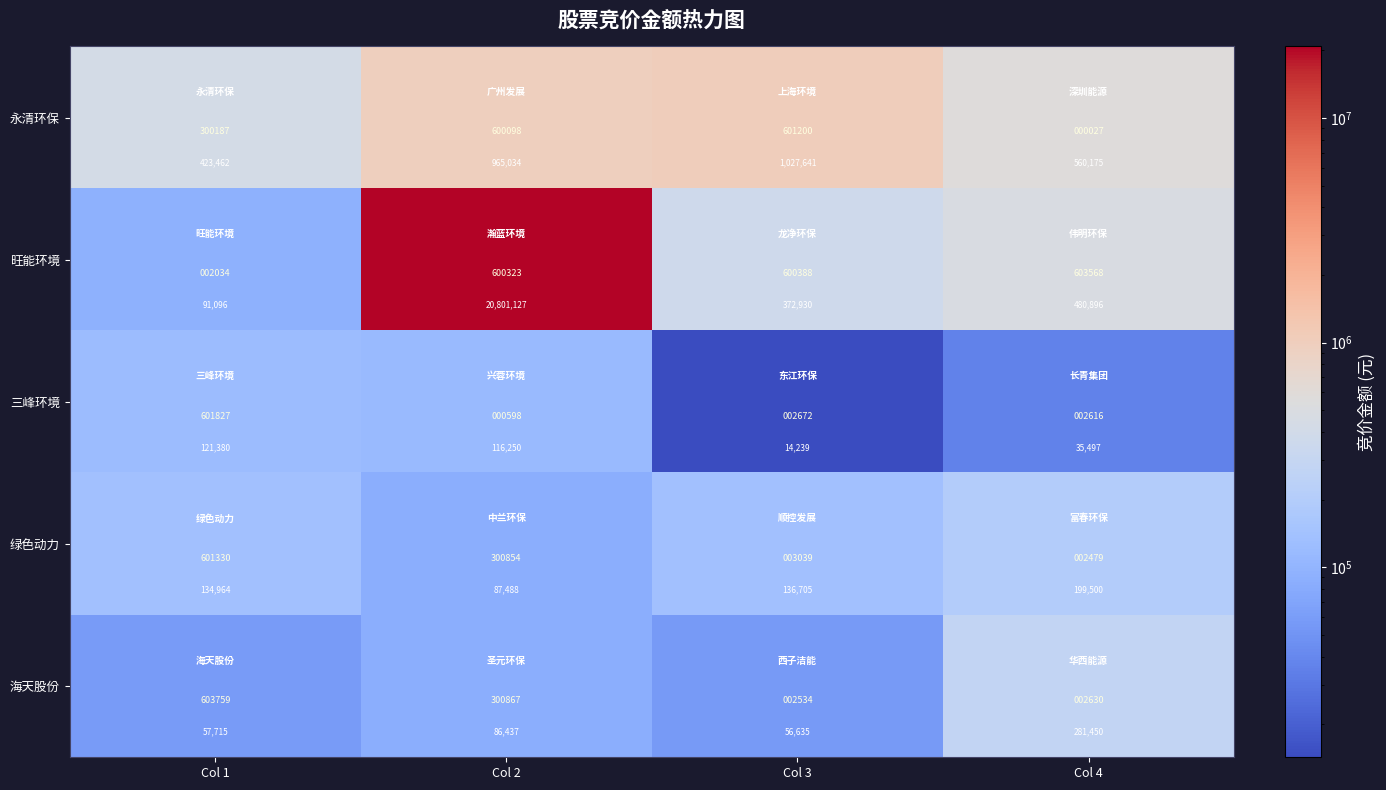

What is the spread (max minus min) of values at Col 1?

365747